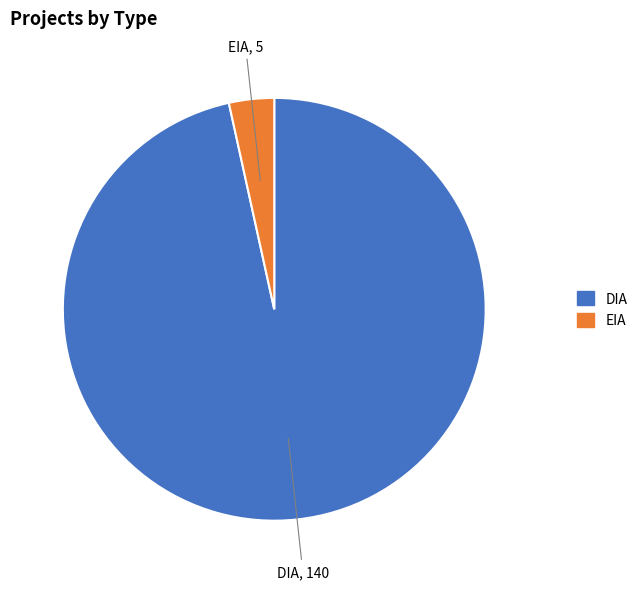

Do EIA and DIA together represent more than half of the pie?

Yes